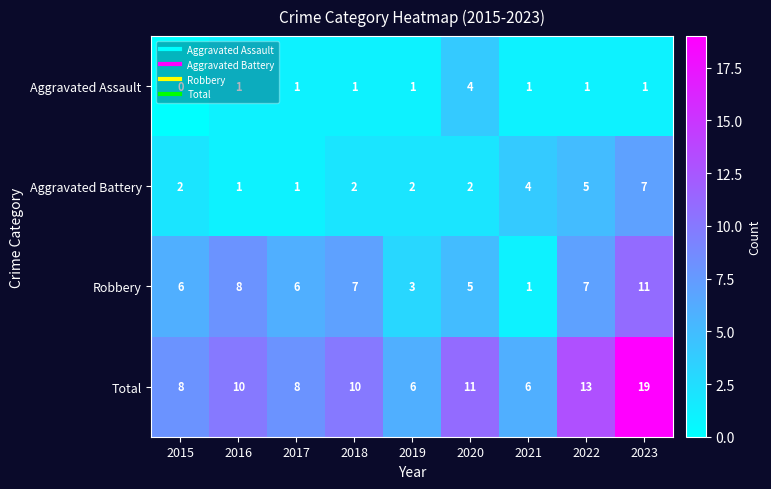

What is the average value of the Aggravated Battery series?

3